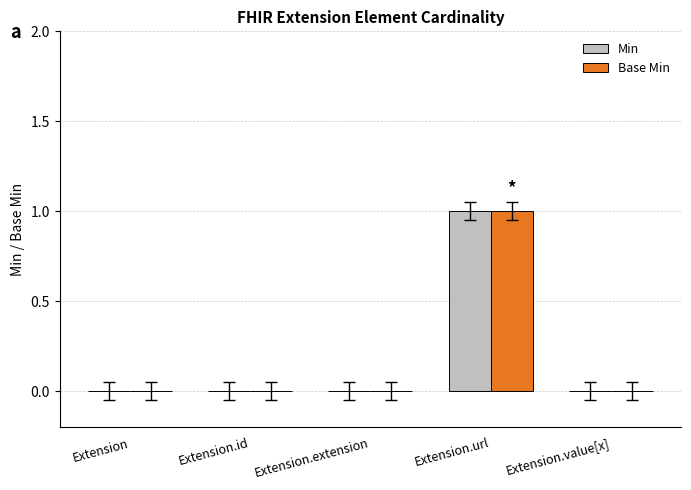

Reading left to right, extract all data points from this chart.

Min: Extension=0	Extension.id=0	Extension.extension=0	Extension.url=1	Extension.value[x]=0
Base Min: Extension=0	Extension.id=0	Extension.extension=0	Extension.url=1	Extension.value[x]=0